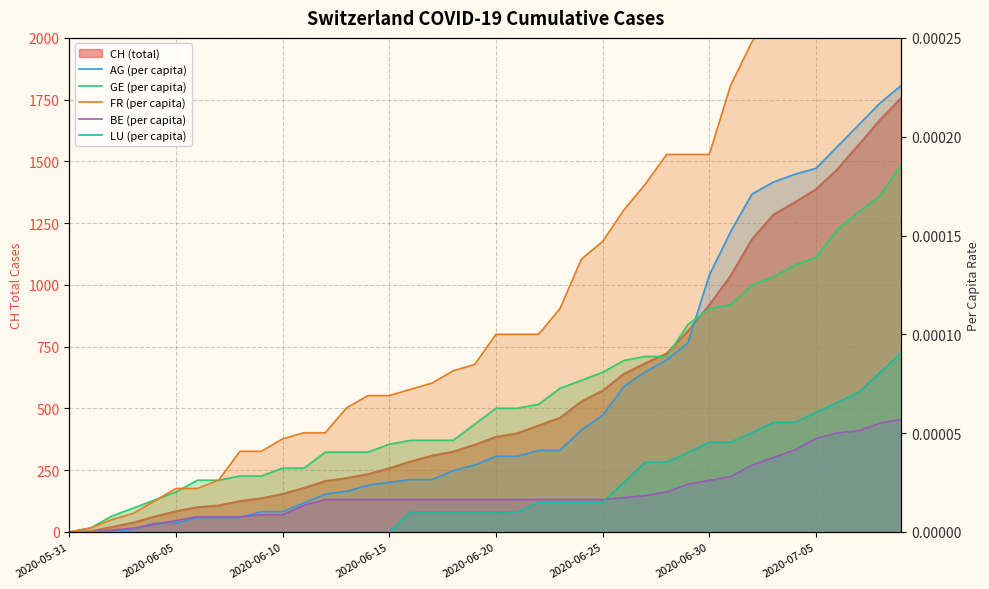

How many lines are shown in the chart?

5